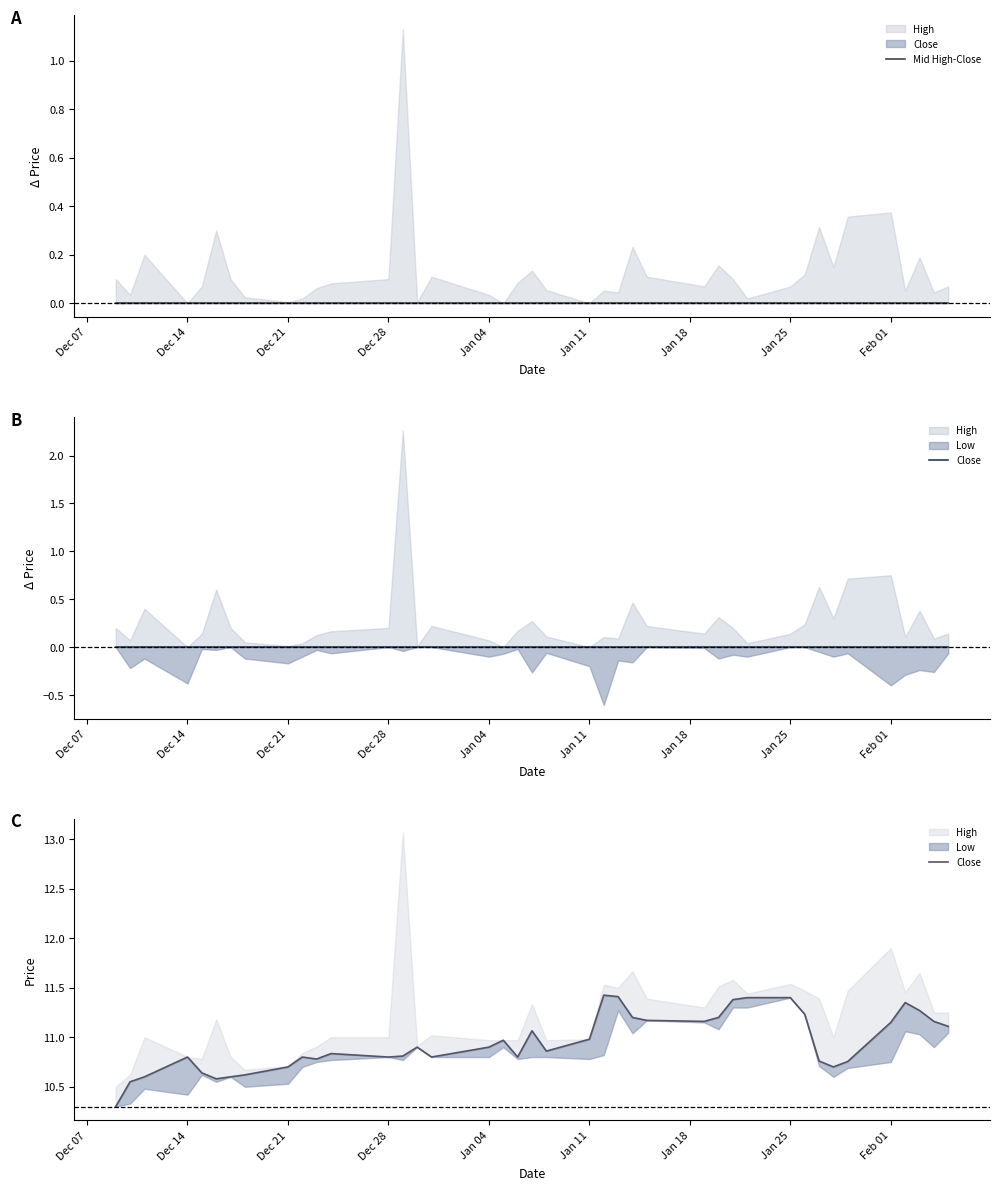

In Close, how many points are lower than both neighbors (excluding endpoints)?

8